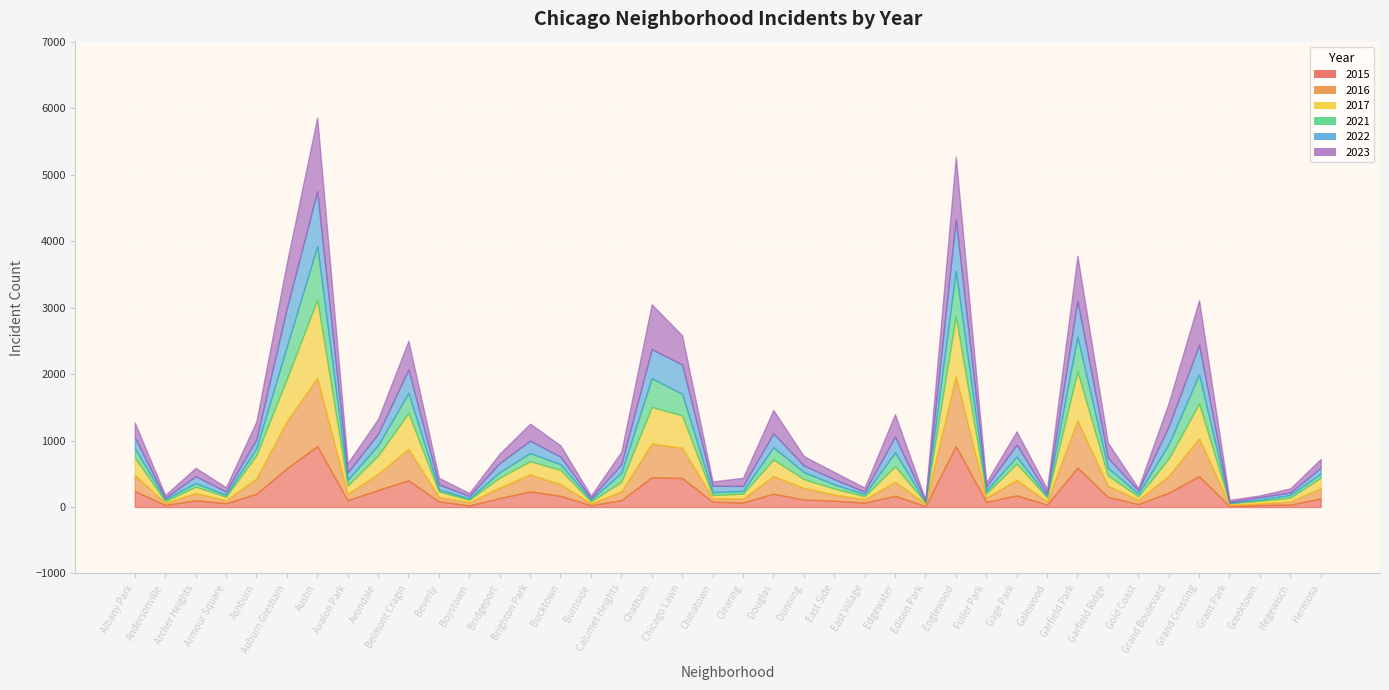

What is the difference between the maximum and second lowest values in the 2016 series?

1020